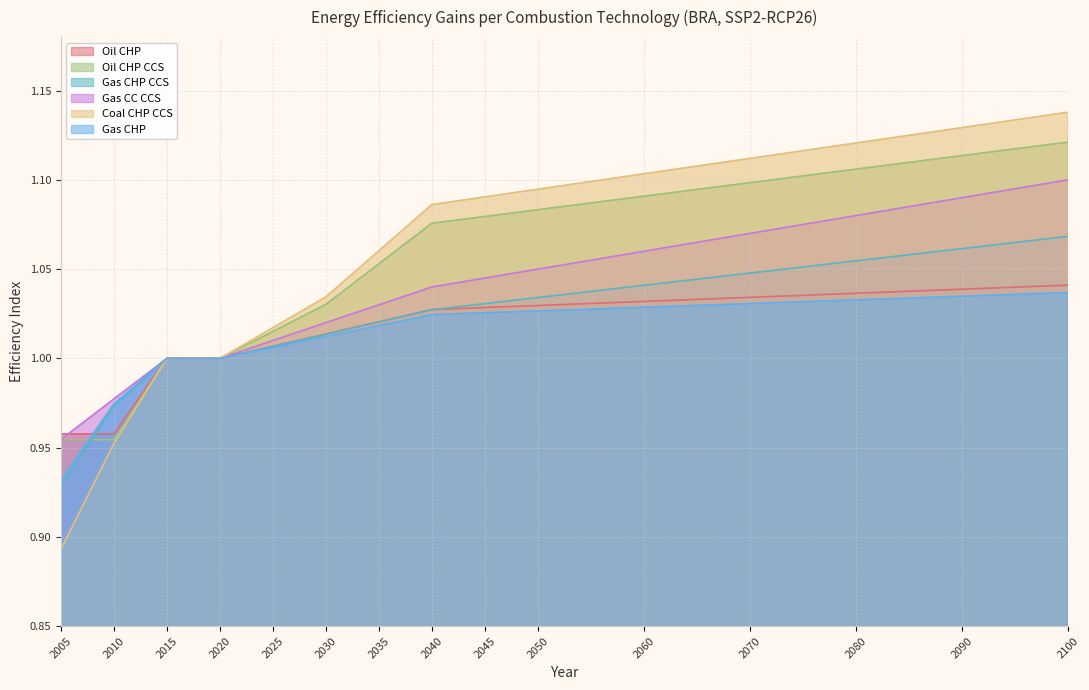

What are all the series names shown in the legend?

Oil CHP, Oil CHP CCS, Gas CHP CCS, Gas CC CCS, Coal CHP CCS, Gas CHP